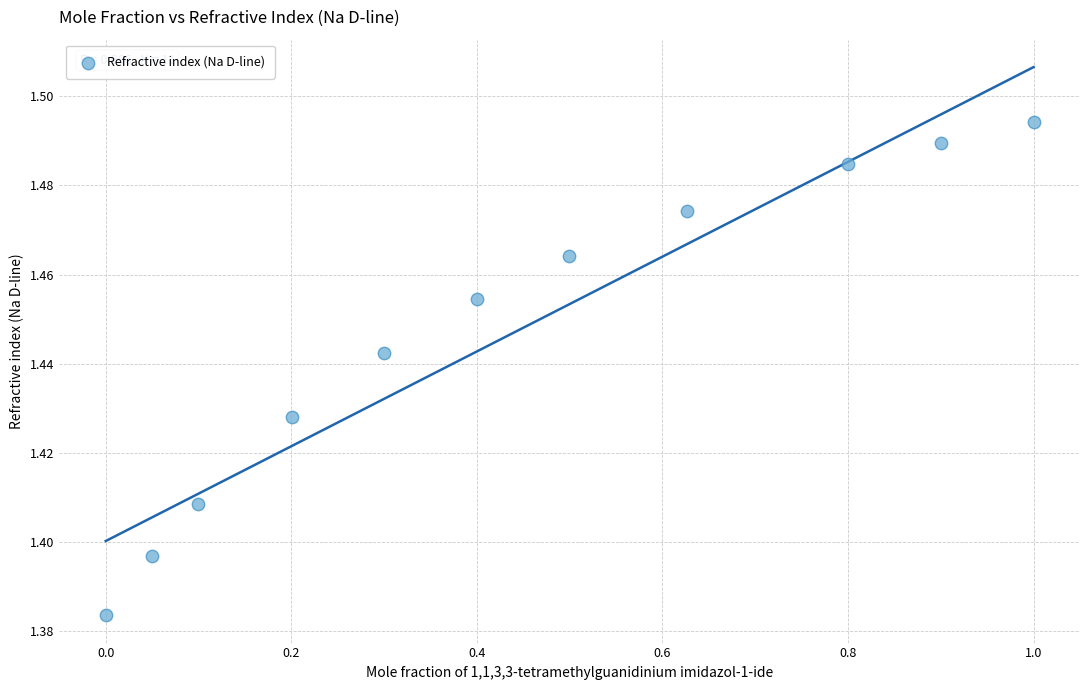

What is the average X value?

0.4